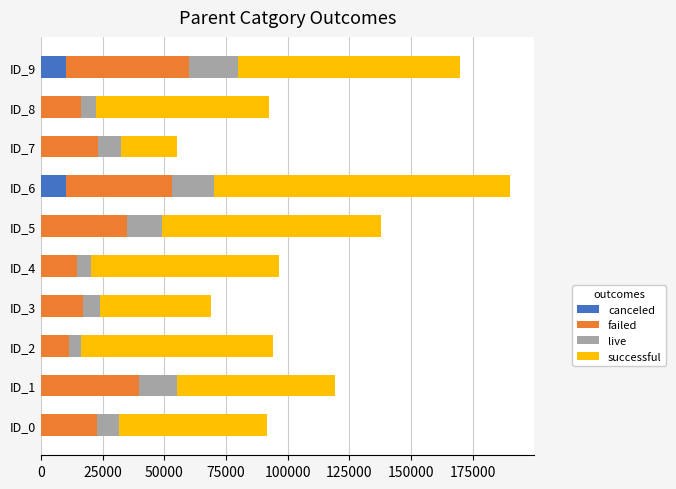

What is the maximum value for canceled?

10000